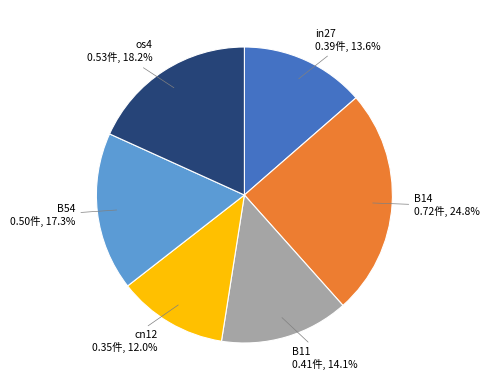

Is there a majority slice in this chart?

No